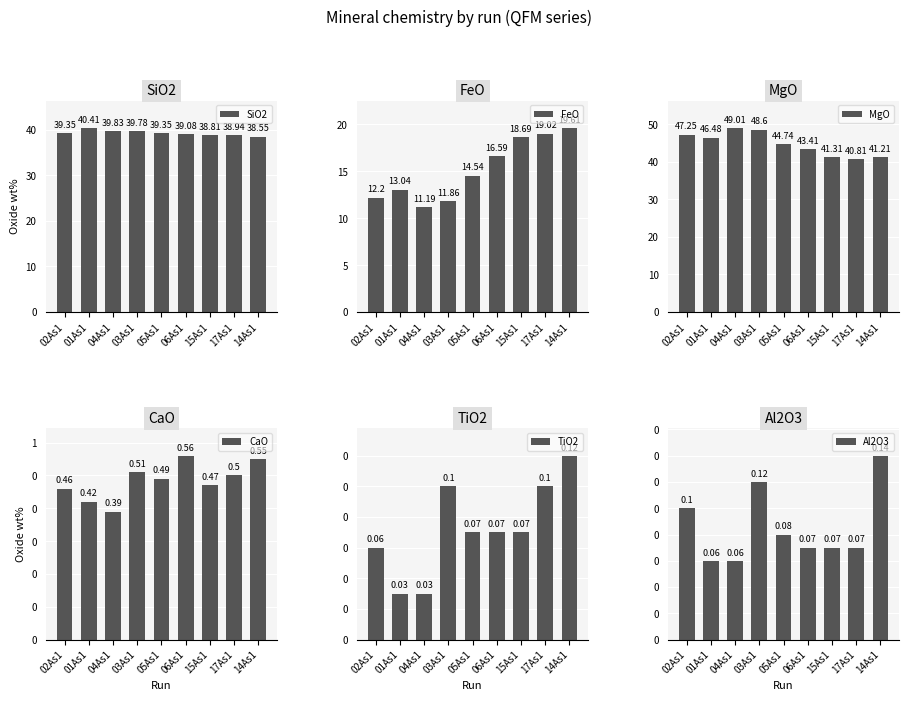

What is the difference between the second highest and minimum values in the SiO2 series?

1.3